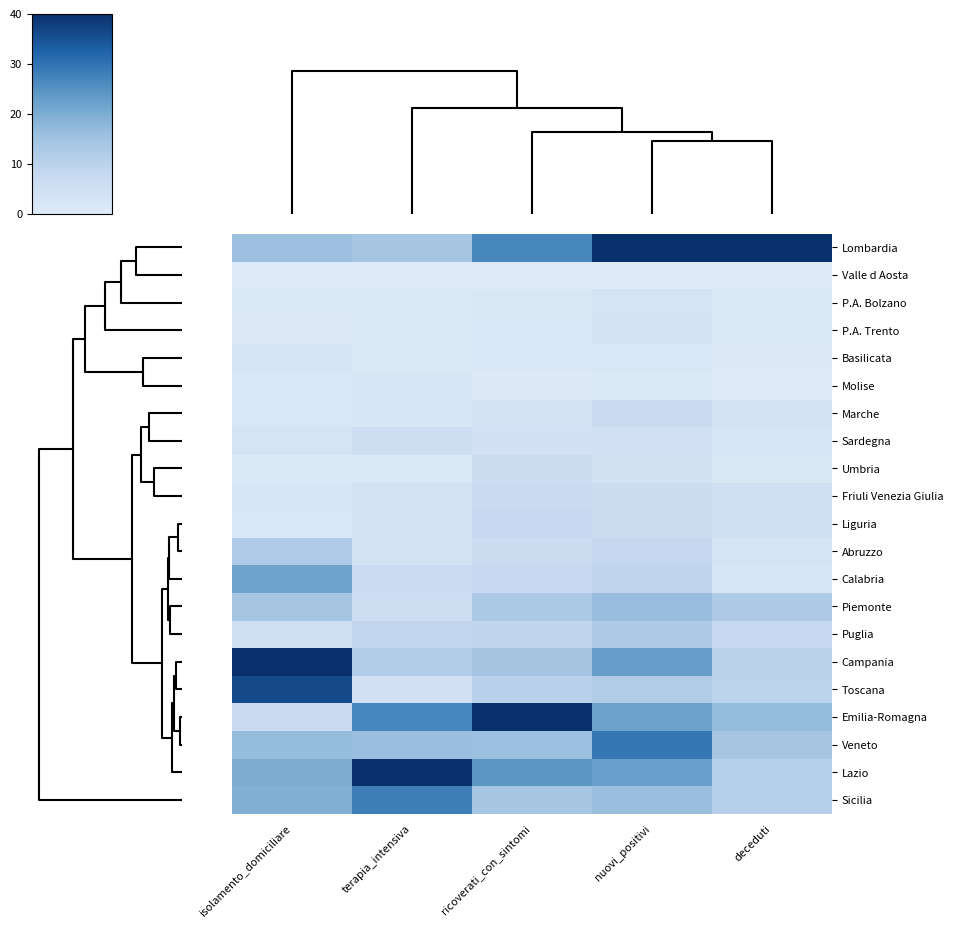

At how many categories does at least one series exceed 28?

5